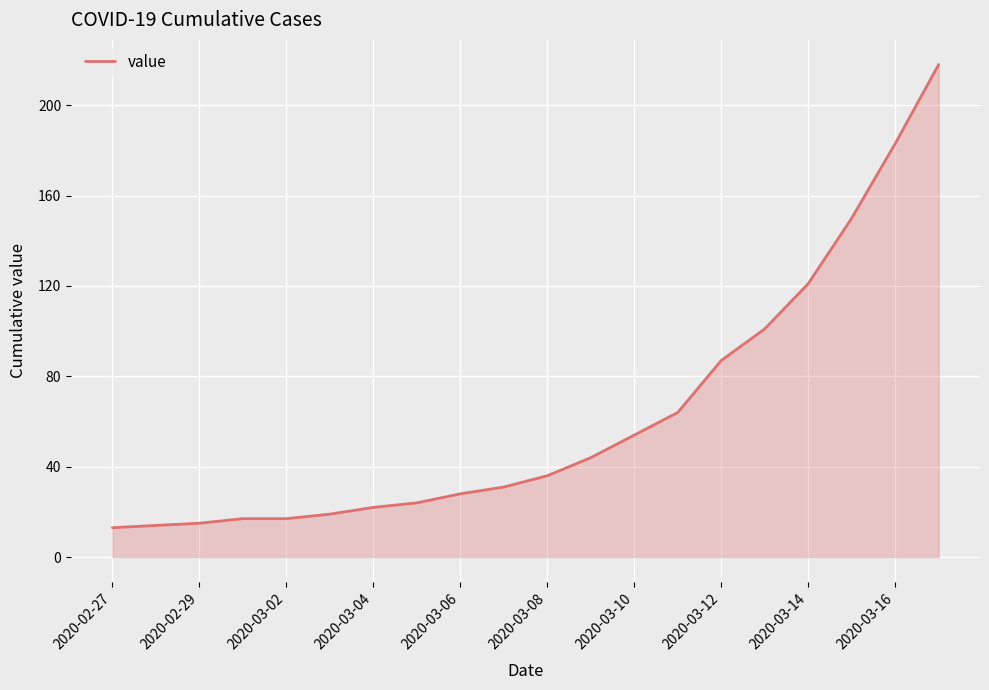

How many lines are shown in the chart?

1